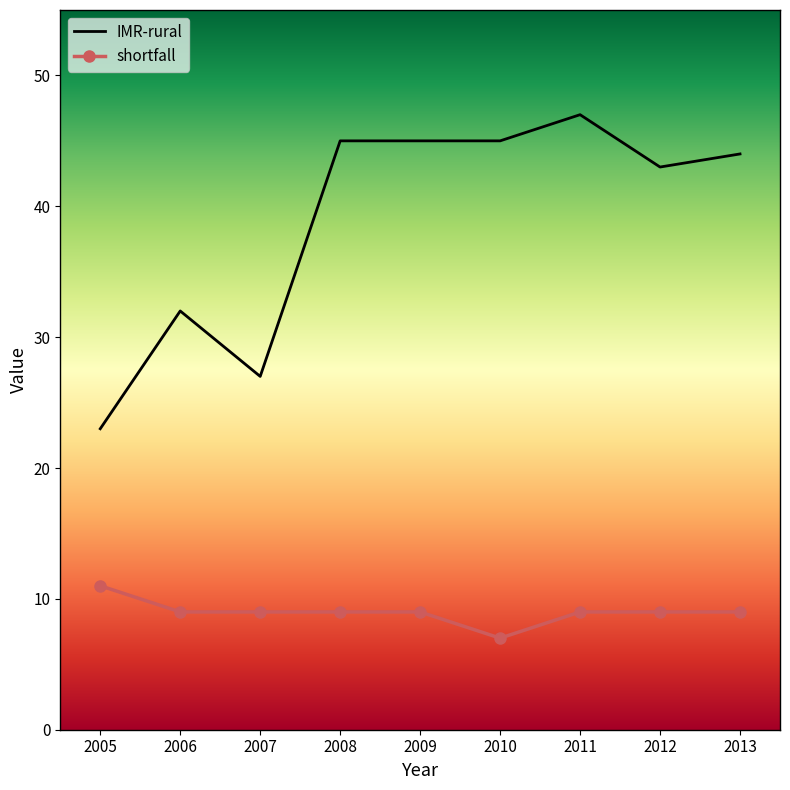

The value of shortfall at 2009 is 9. True or false?

True